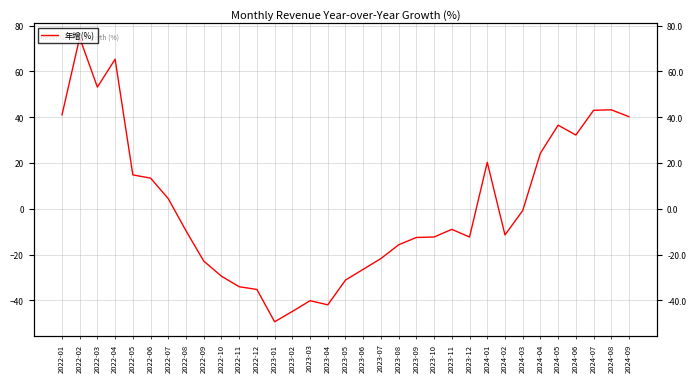

Is it true that the value at 2024-04 is 24.3?

True